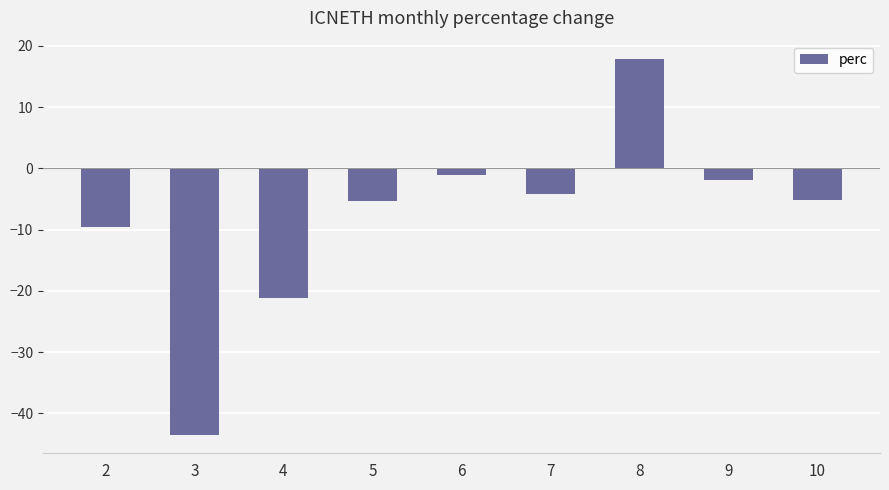

Is it true that the value at 10 is -3.1?

False